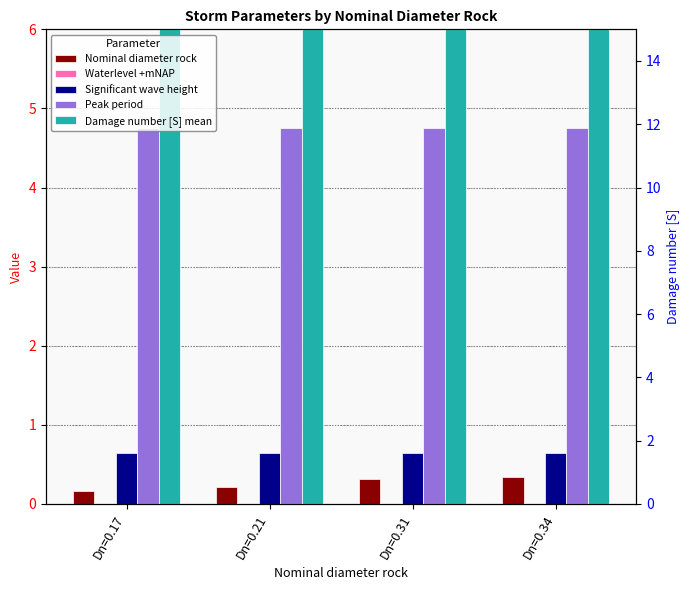

Which series has the largest total across all categories?

Damage number [S] mean